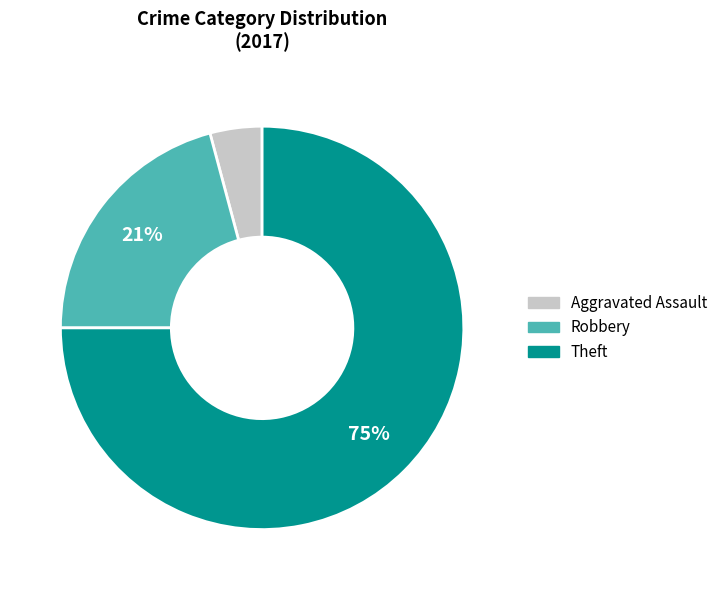

To the nearest percent, what is the difference between the largest and smallest slice percentages?

71%